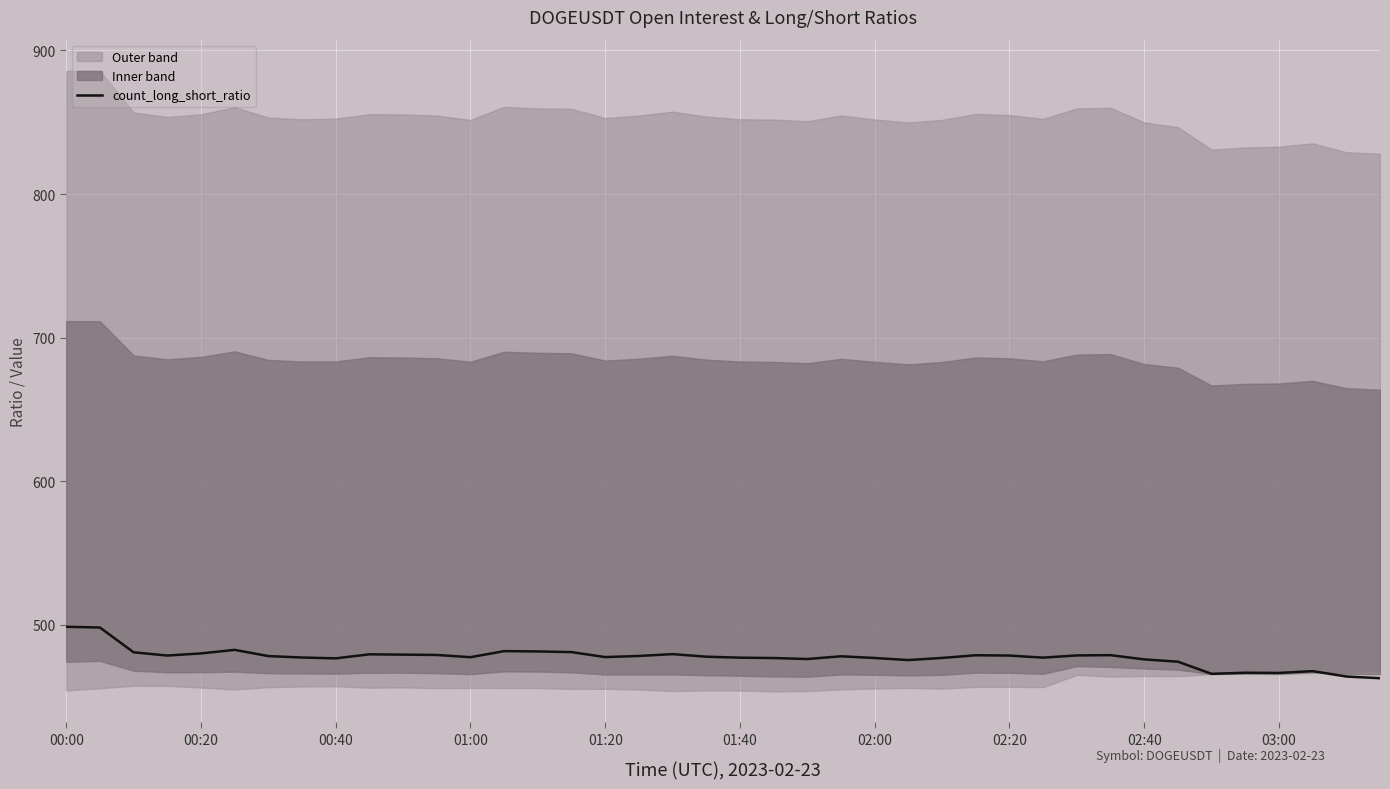

What is the highest value of the count_long_short_ratio series?

498.6